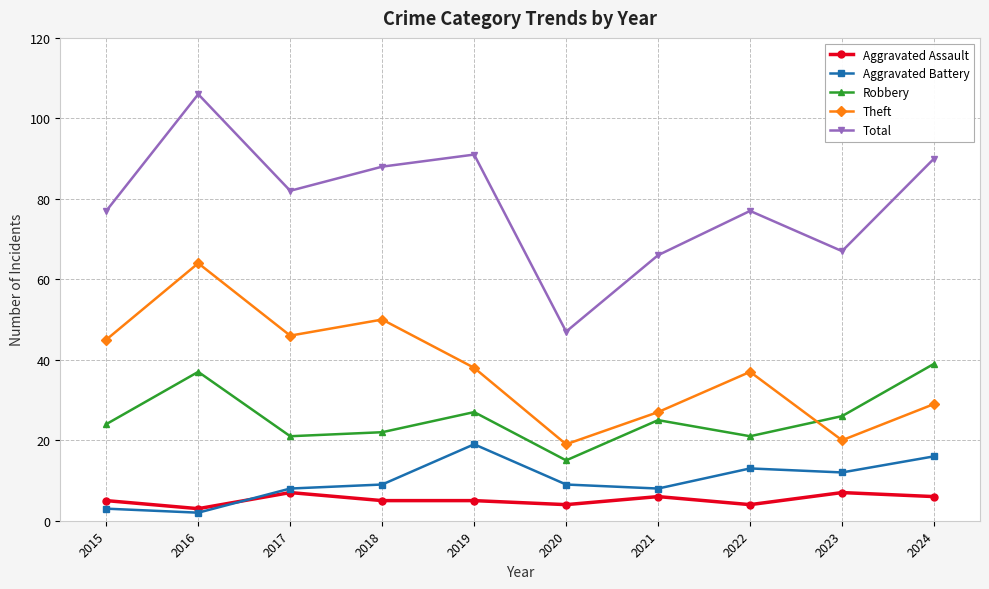

Does the chart have visible grid lines?

Yes